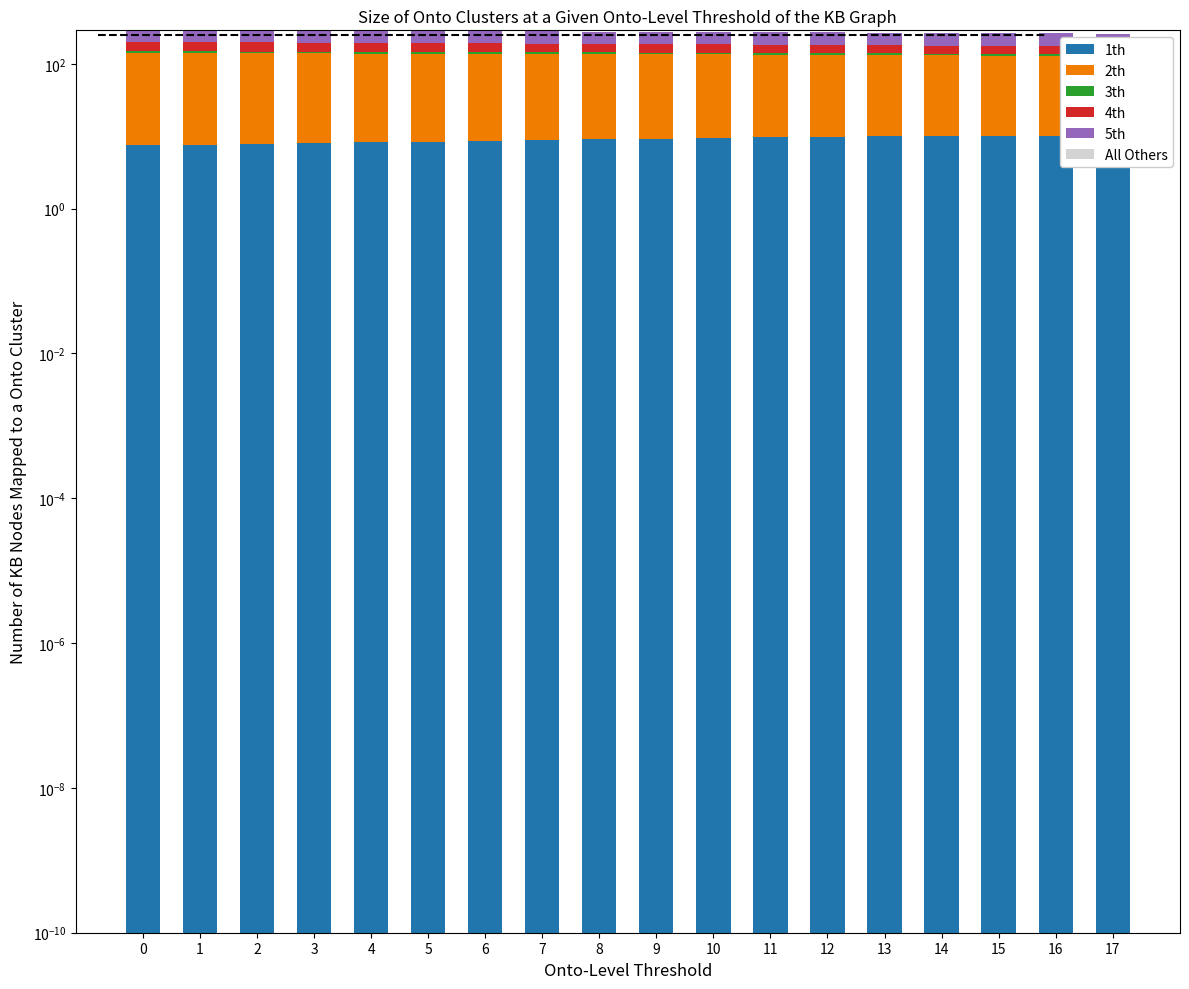

How many groups of bars are there?

18